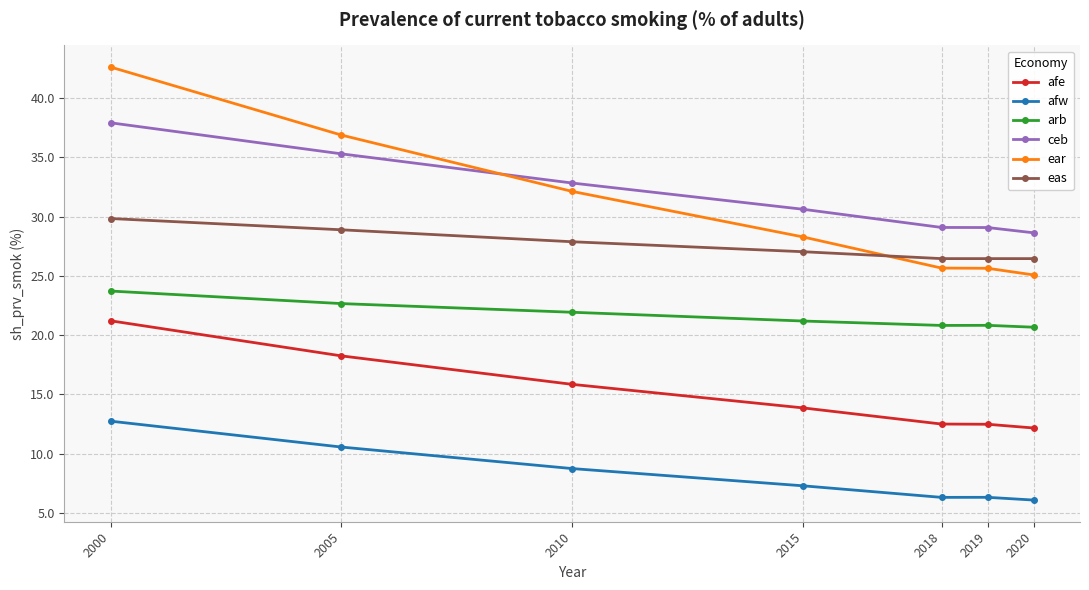

At which label does ceb first exceed 30?

2000